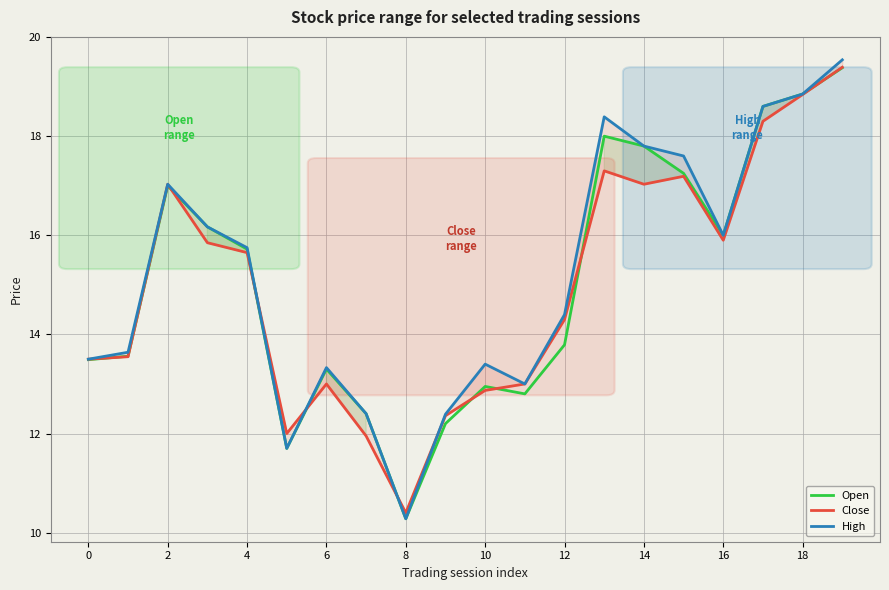

What are all the series names shown in the legend?

Open, Close, High